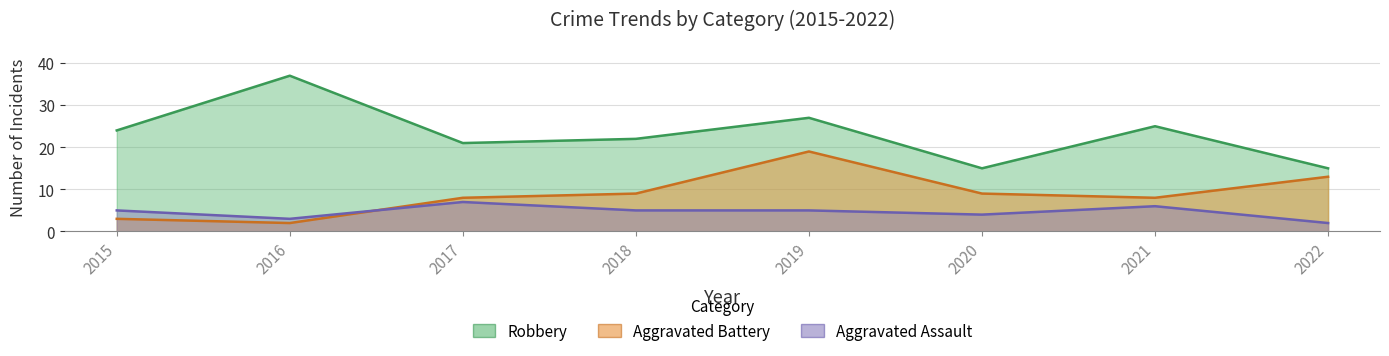

The Aggravated Assault series shows 8 at 2019. True or false?

False